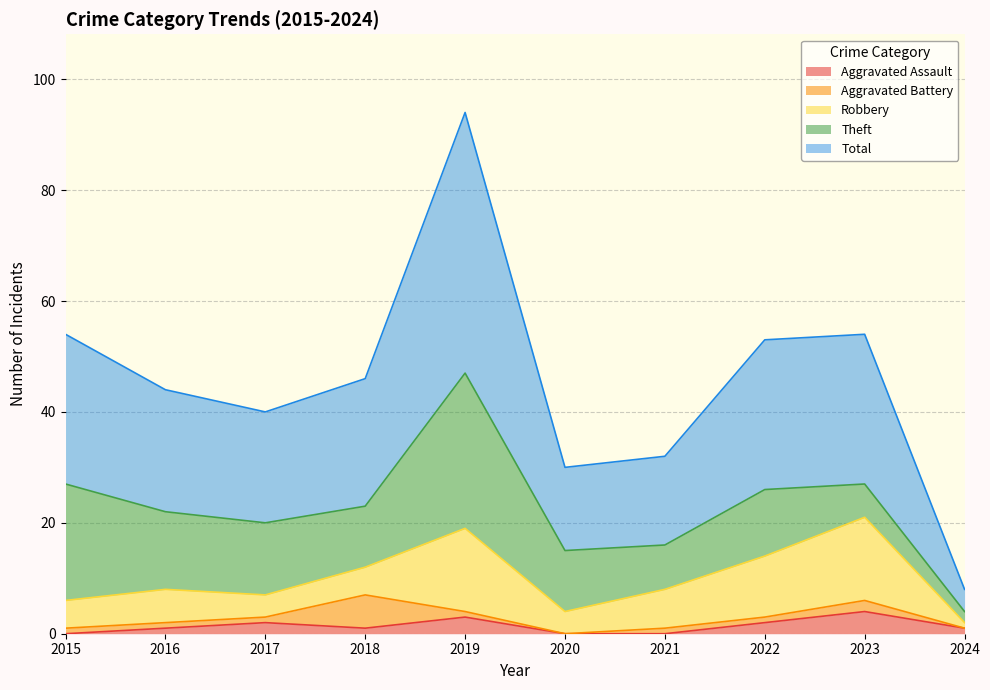

What is the value of the Theft point at the 8th from the left?

12